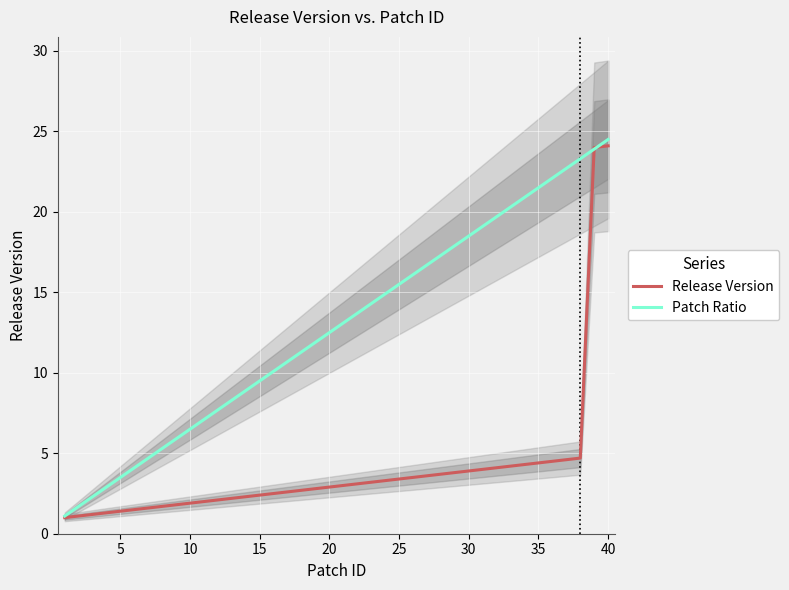

How many values in the Release Version series are below 3?

20